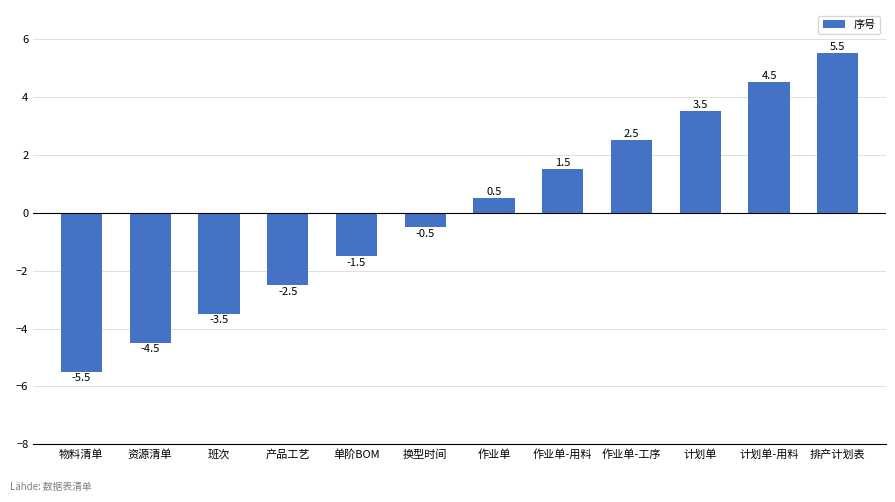

How many data points does each series have?

12